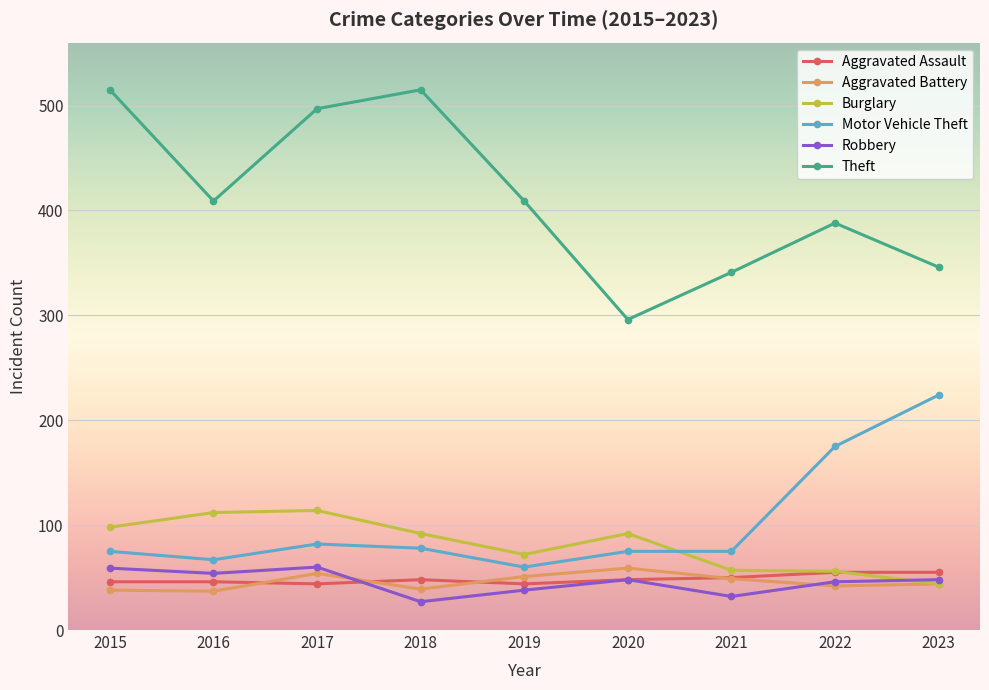

Is the value of Theft at 2022 greater than the value of Motor Vehicle Theft at 2021?

Yes